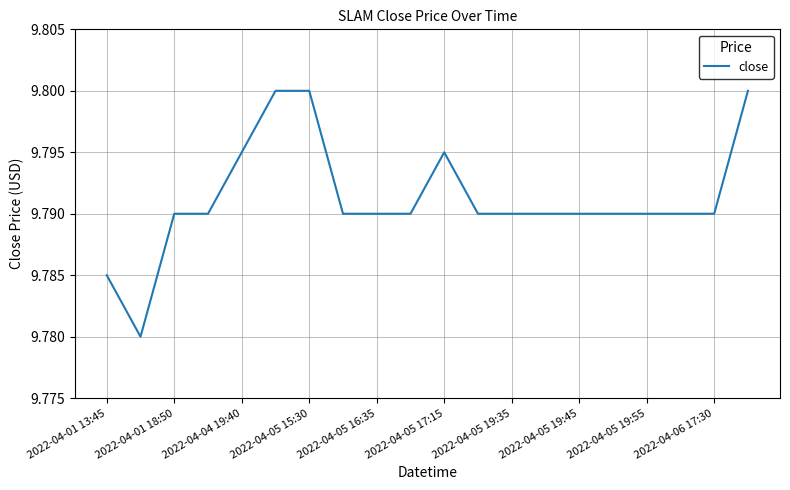

Is this an area chart (filled region under the line)?

No